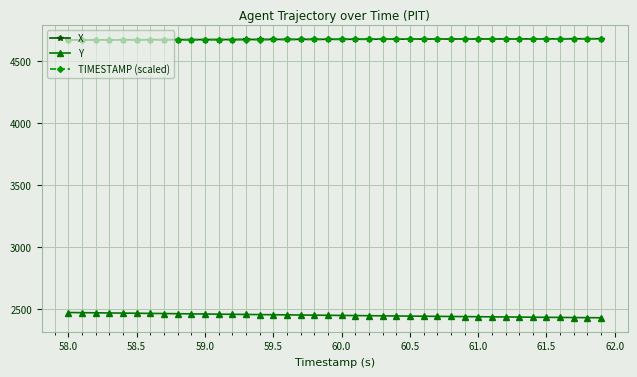

What are all the series names shown in the legend?

X, Y, TIMESTAMP (scaled)